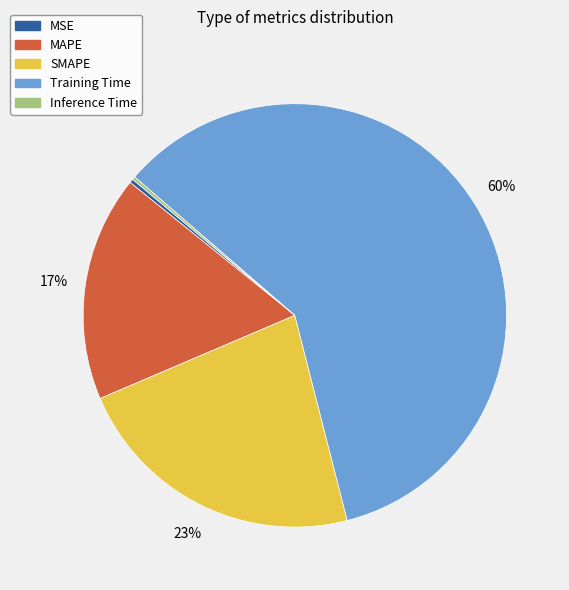

Which category has the biggest portion of the pie?

Training Time